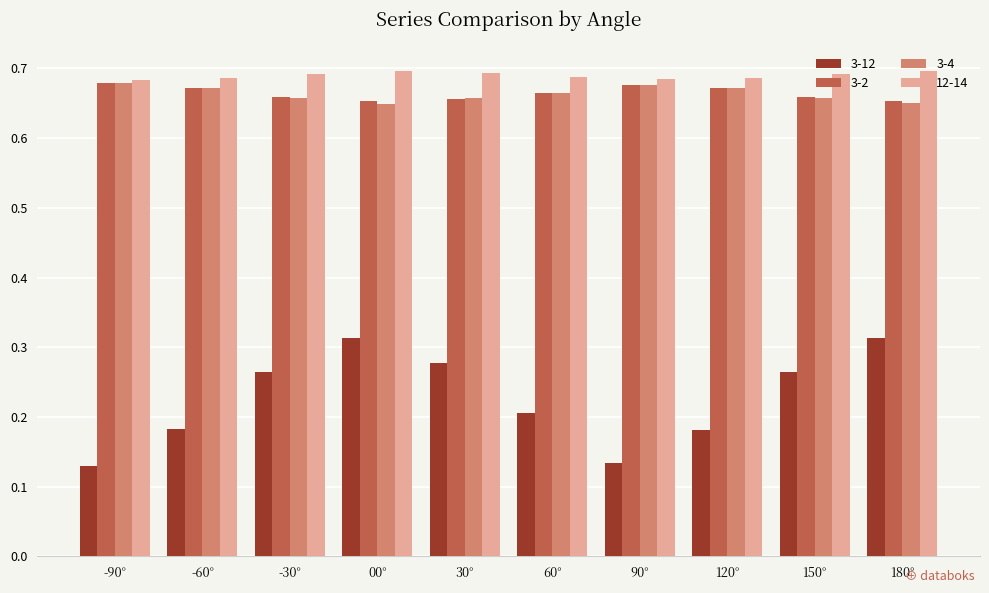

What is the sum of the 12-14 values at -60° and 90°?

1.4